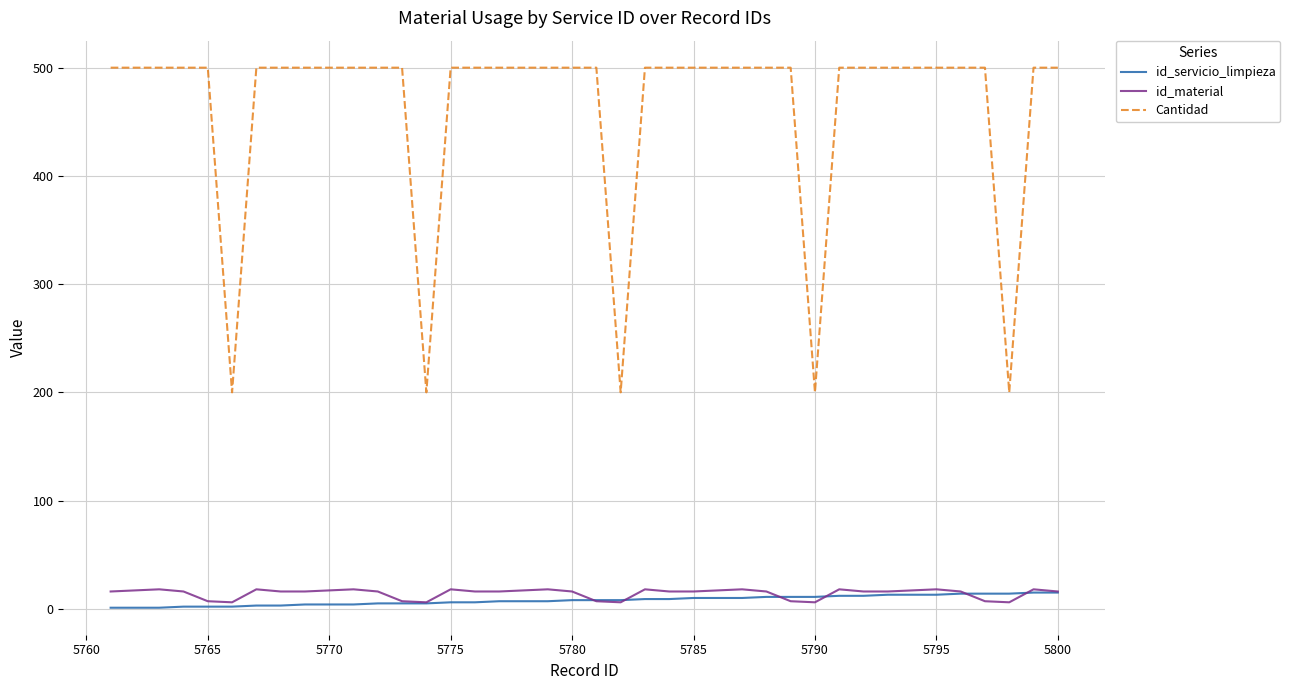

Which series has the widest spread of values?

Cantidad